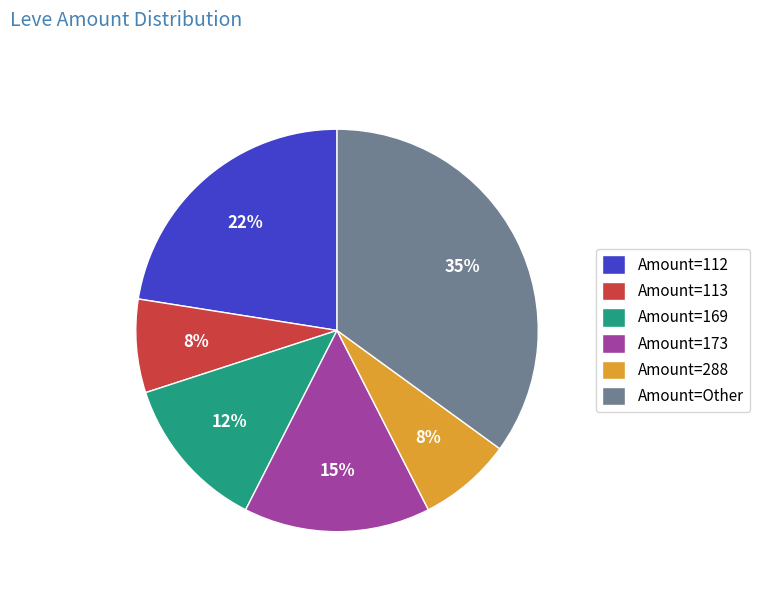

Is there any slice that represents more than half of the pie?

No